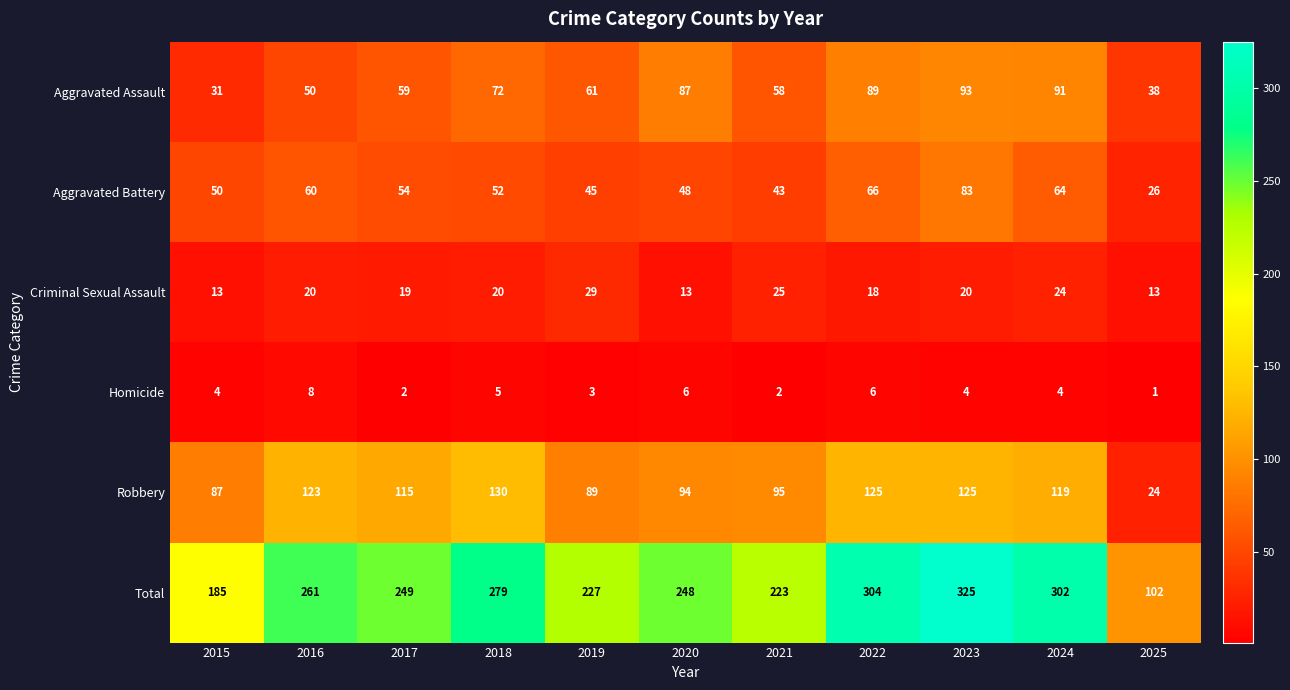

How many categories are shown in the chart?

11